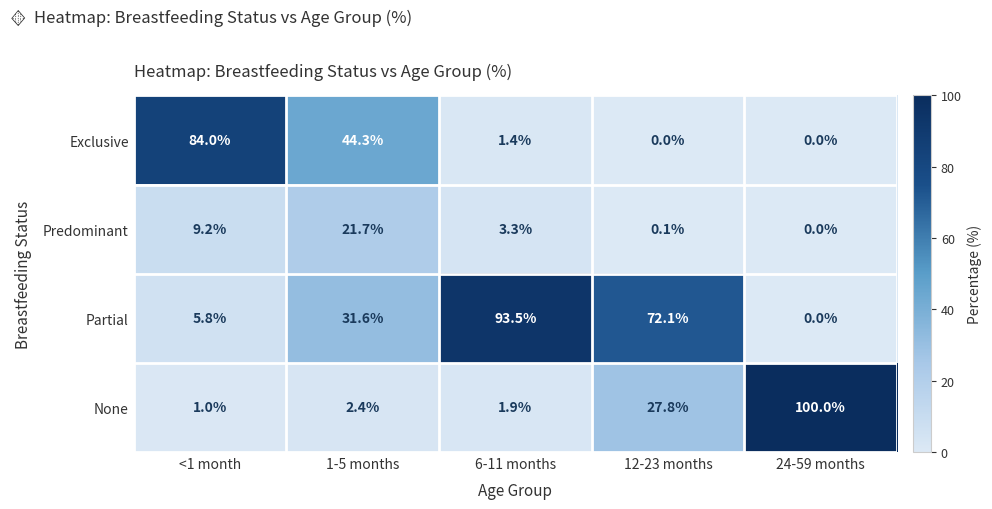

Reading left to right, extract all data points from this chart.

Exclusive: <1 month=84.0	1-5 months=44.3	6-11 months=1.4	12-23 months=0.0	24-59 months=0.0
Predominant: <1 month=9.2	1-5 months=21.7	6-11 months=3.3	12-23 months=0.1	24-59 months=0.0
Partial: <1 month=5.8	1-5 months=31.6	6-11 months=93.5	12-23 months=72.1	24-59 months=0.0
None: <1 month=1.0	1-5 months=2.4	6-11 months=1.9	12-23 months=27.8	24-59 months=100.0